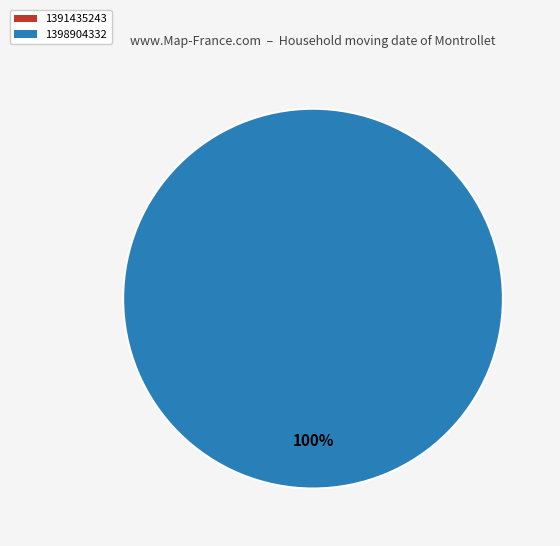

To the nearest percent, what is the average slice percentage?

50%